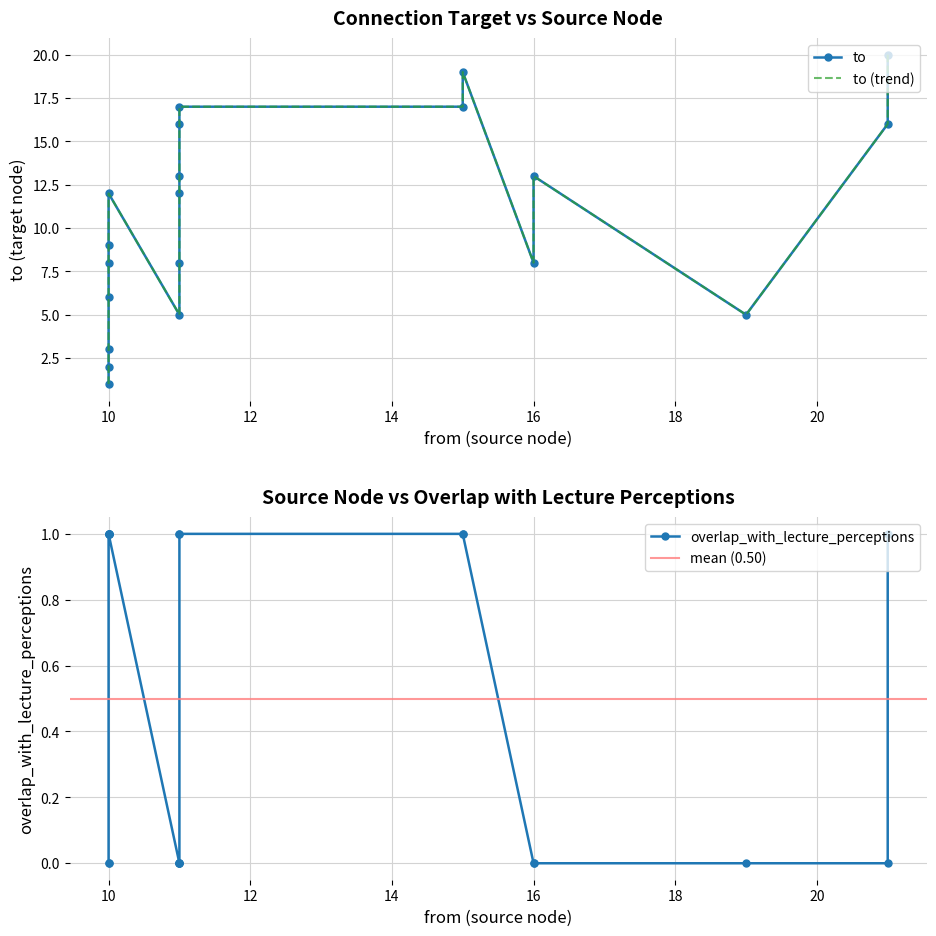

At 10, list the series in order from largest to smallest.

to, overlap_with_lecture_perceptions